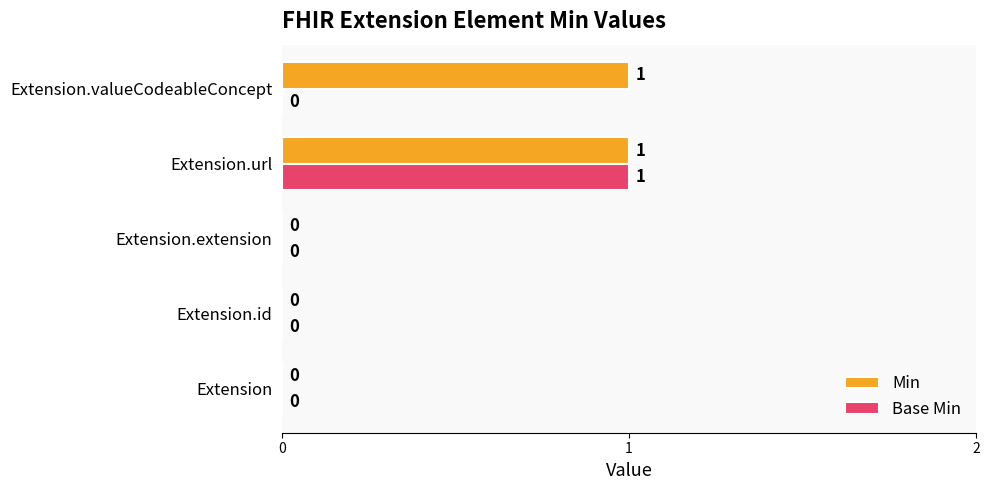

At which category is the sum across all series the highest?

Extension.url